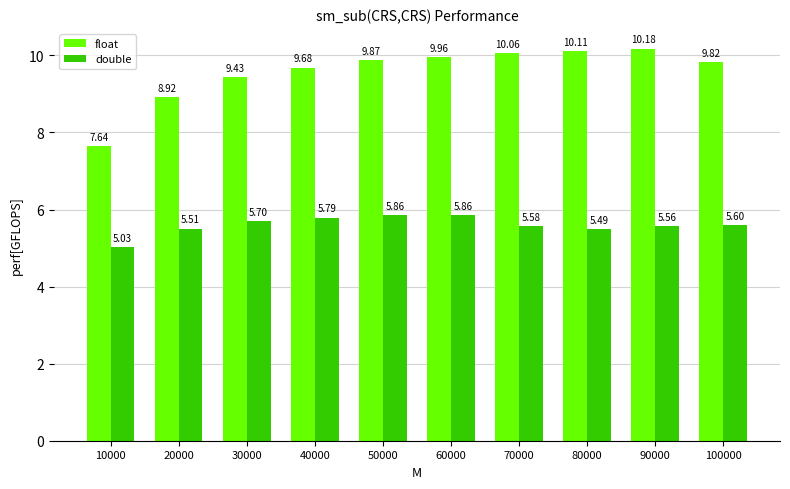

What is the maximum value shown in the chart?

10.2